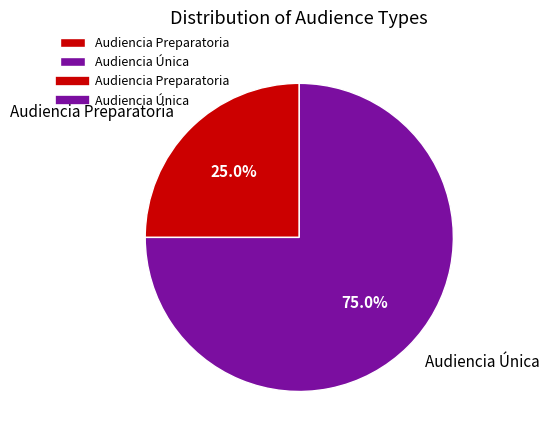

How many slices are in this pie chart?

2